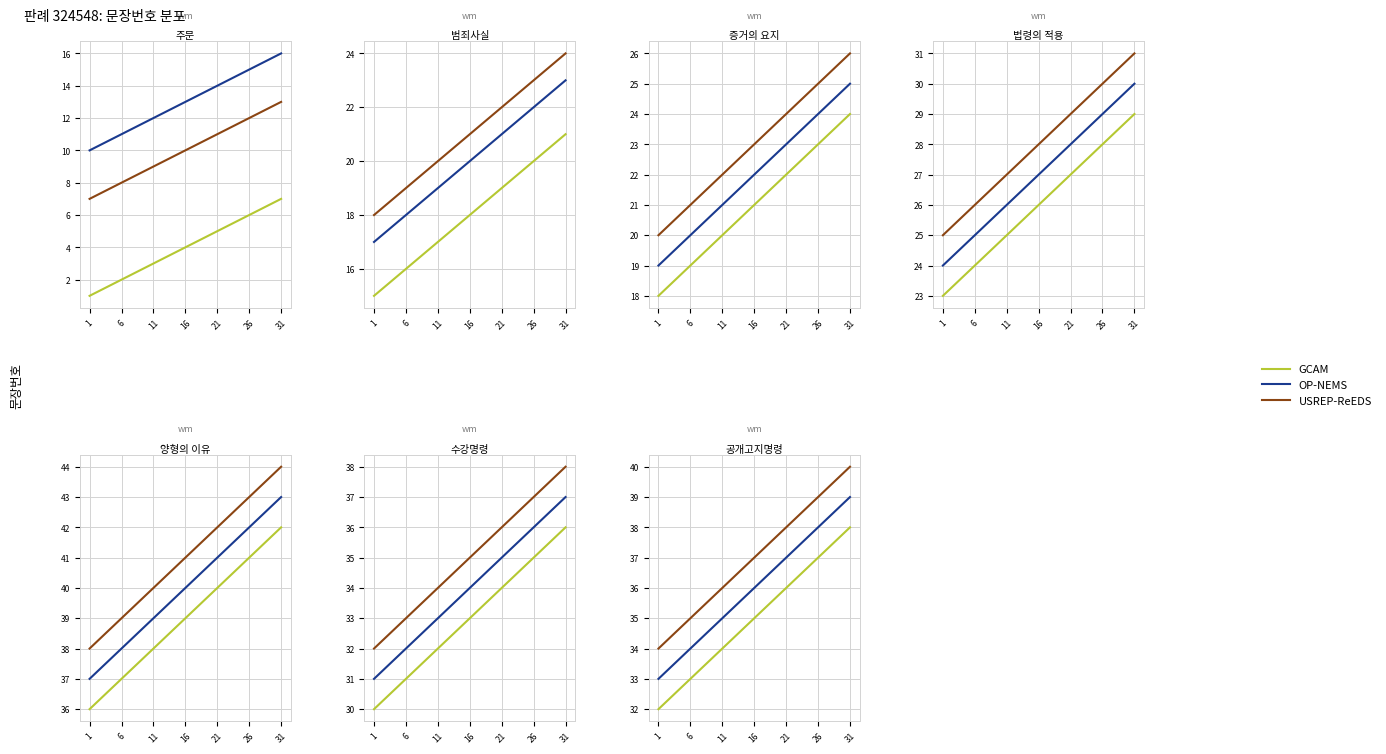

Which has a higher value, 11 or 6?

11